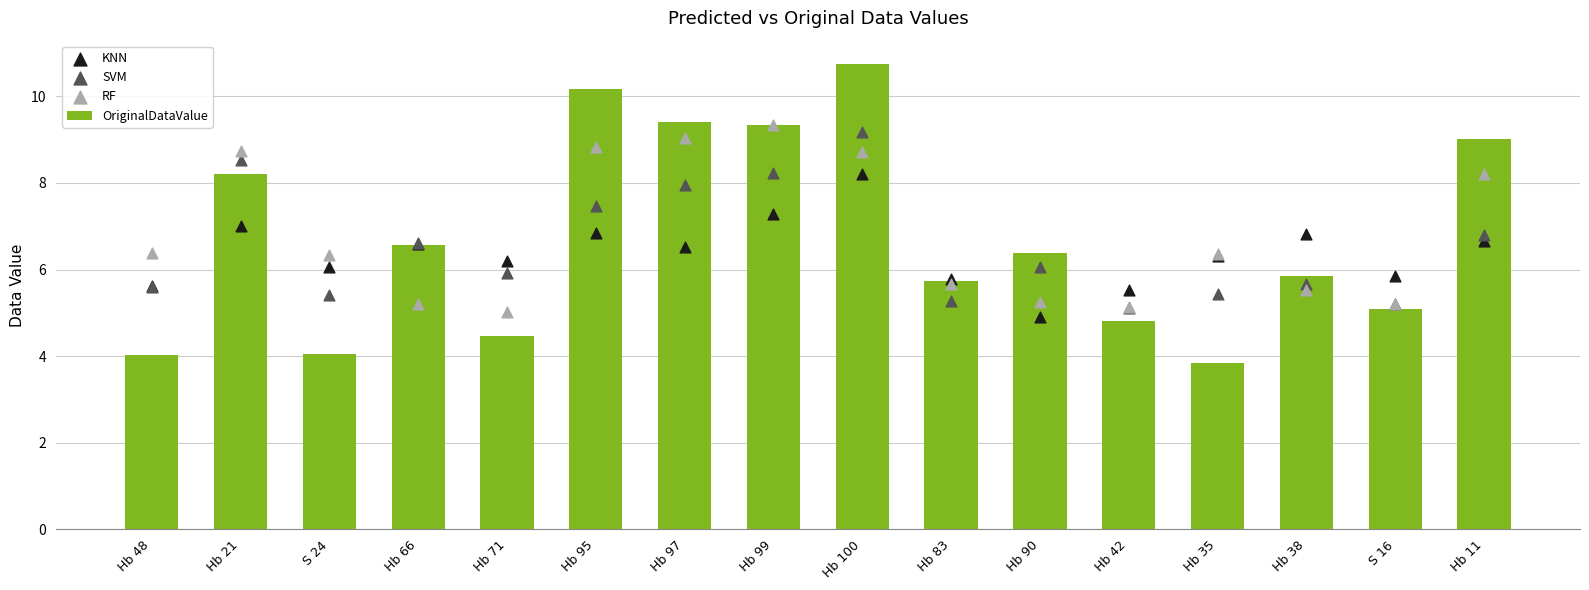

Which series has the largest Y range (max minus min)?

OriginalDataValue